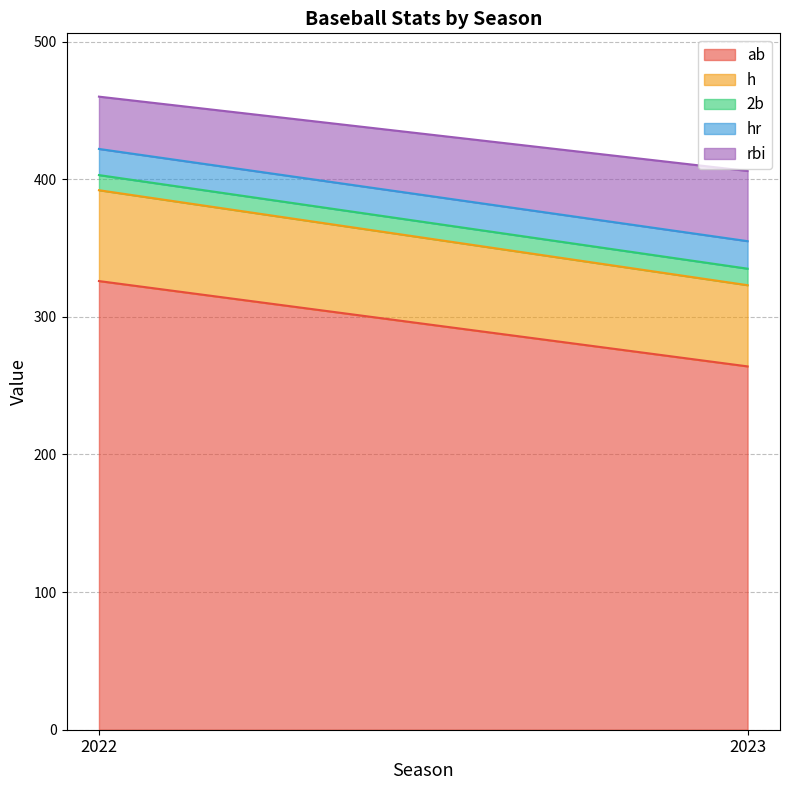

Rank the series at 2023 from highest to lowest value.

ab, h, rbi, hr, 2b